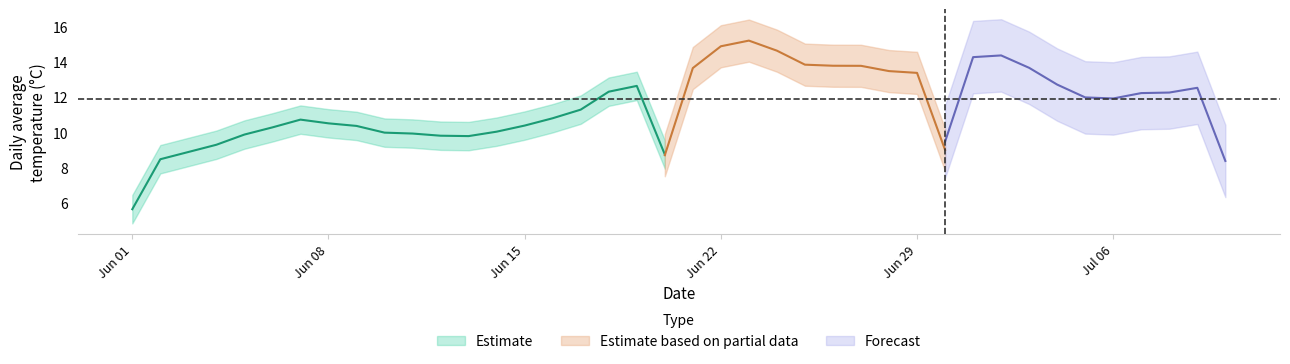

How many values are below 12?

19